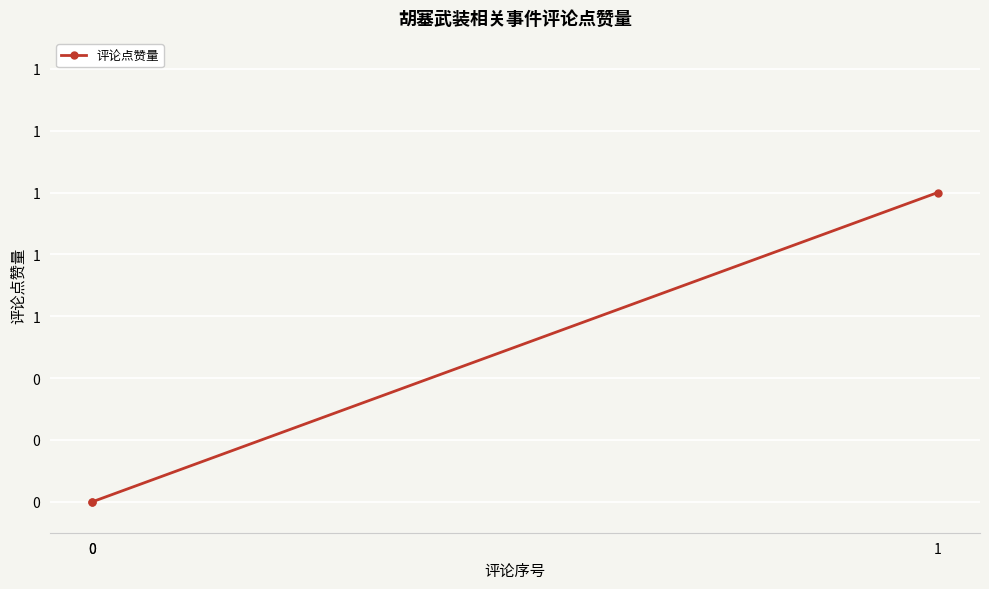

List the labels in order of value, smallest first.

0, 0, 1